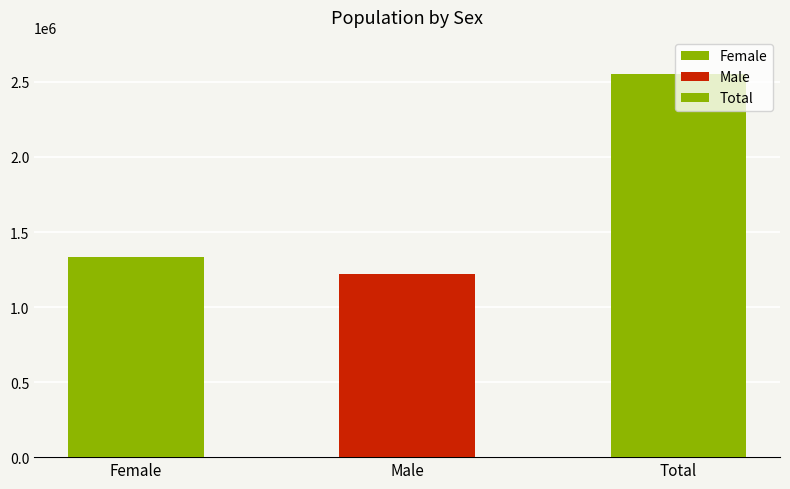

Where is the data nearest to the value 1885202?

Female